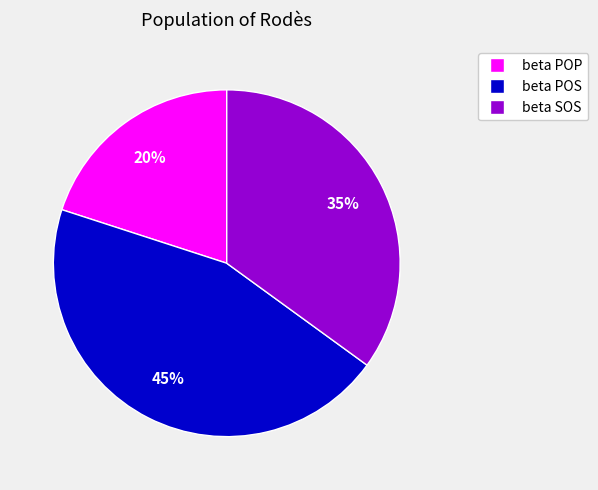

How many slices are in this pie chart?

3